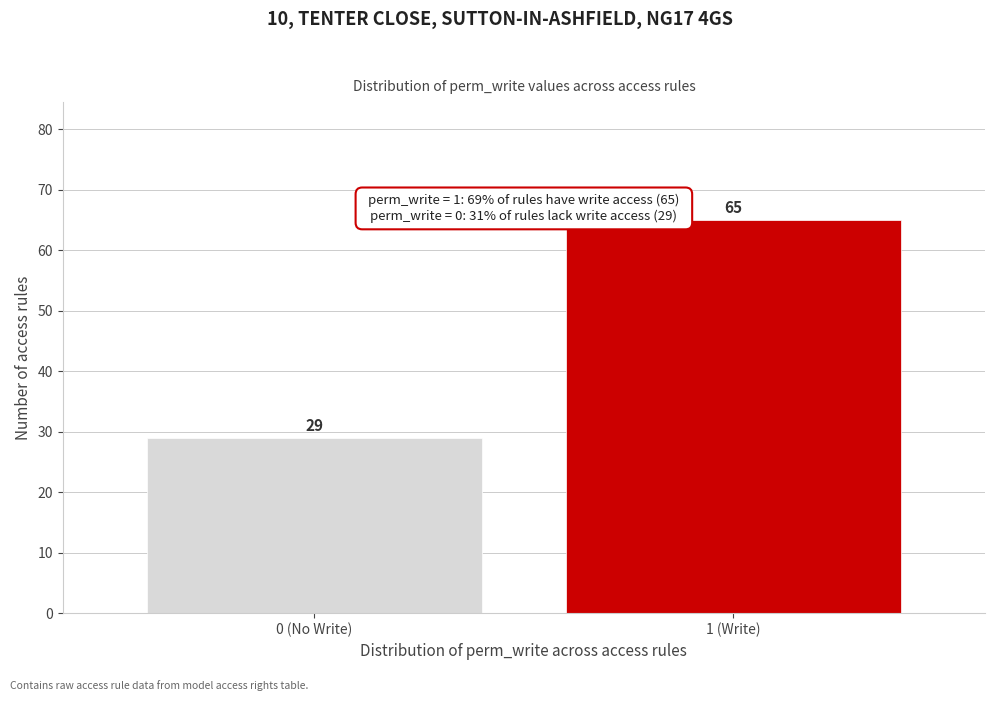

Reading right to left, transcribe all the data shown in this chart.

65	29